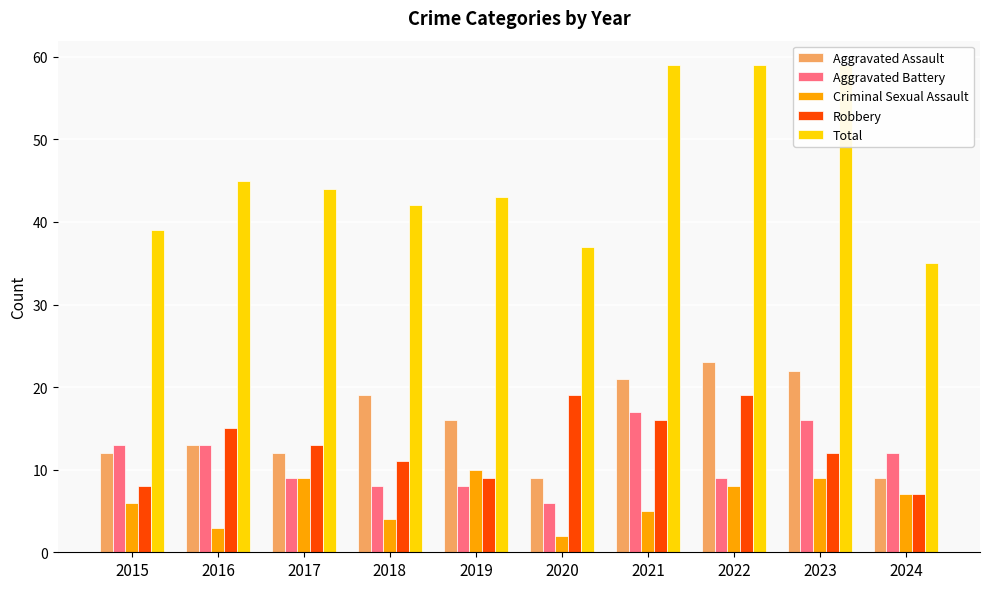

At which category is the sum across all series the highest?

2021